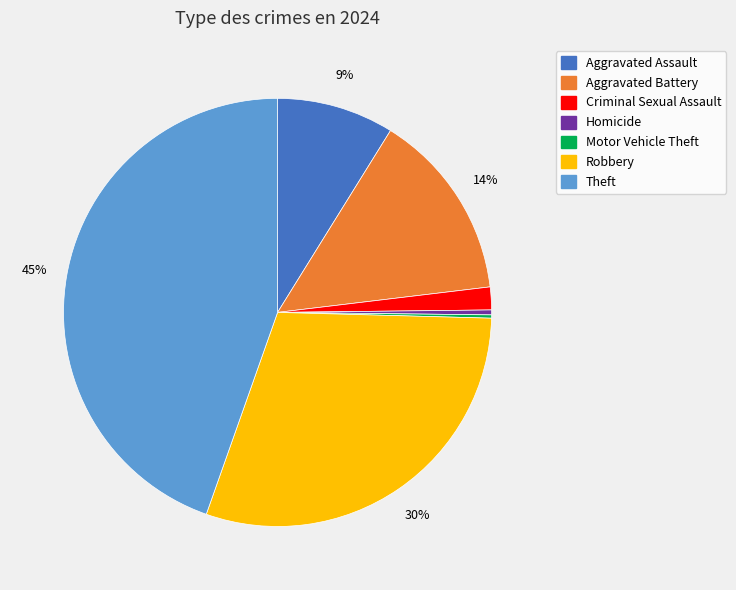

To the nearest percent, what is the average slice percentage?

14%